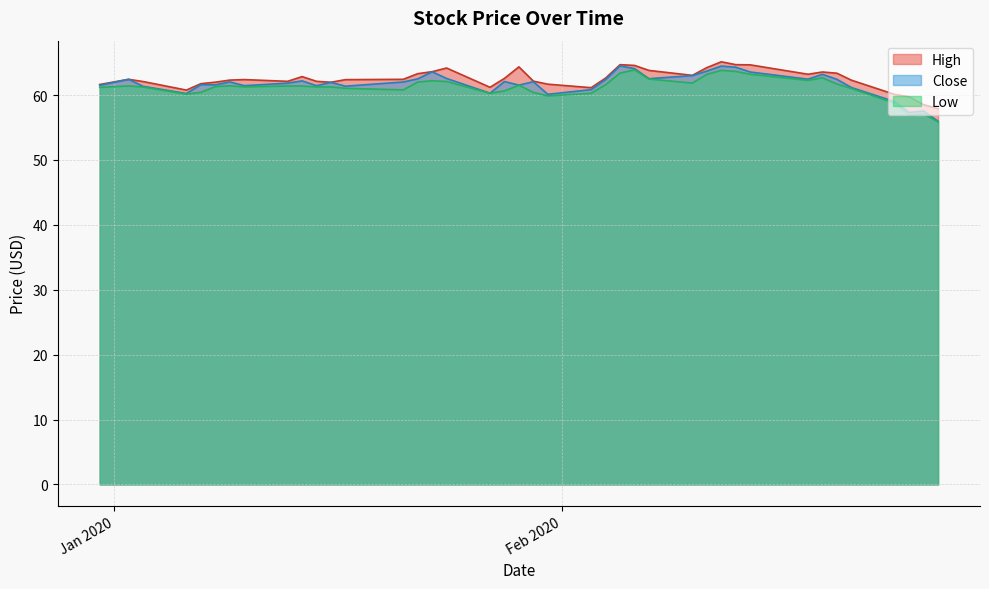

What is the minimum value for Low?

55.9